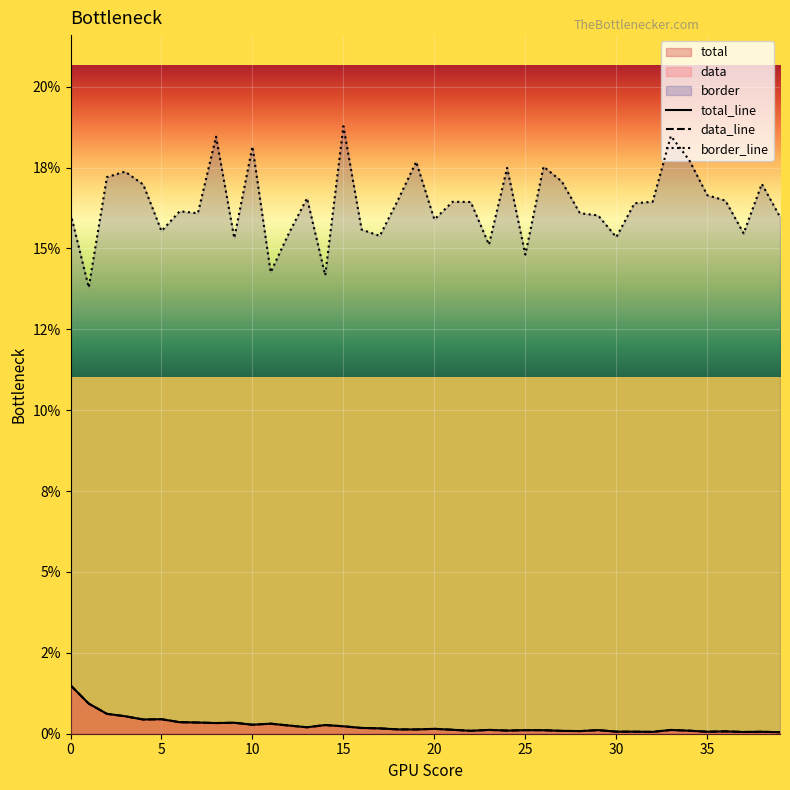

What is the difference between the highest and lowest values at 26?

0.2